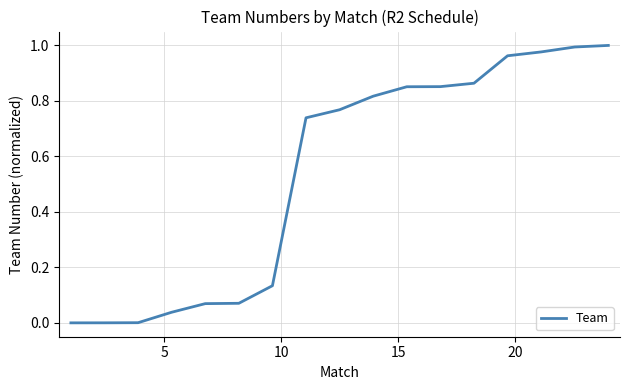

Reading left to right, transcribe all the data shown in this chart.

0.0	0.0	0.0	0.0	0.1	0.1	0.1	0.7	0.8	0.8	0.9	0.9	0.9	1.0	1.0	1.0	1.0